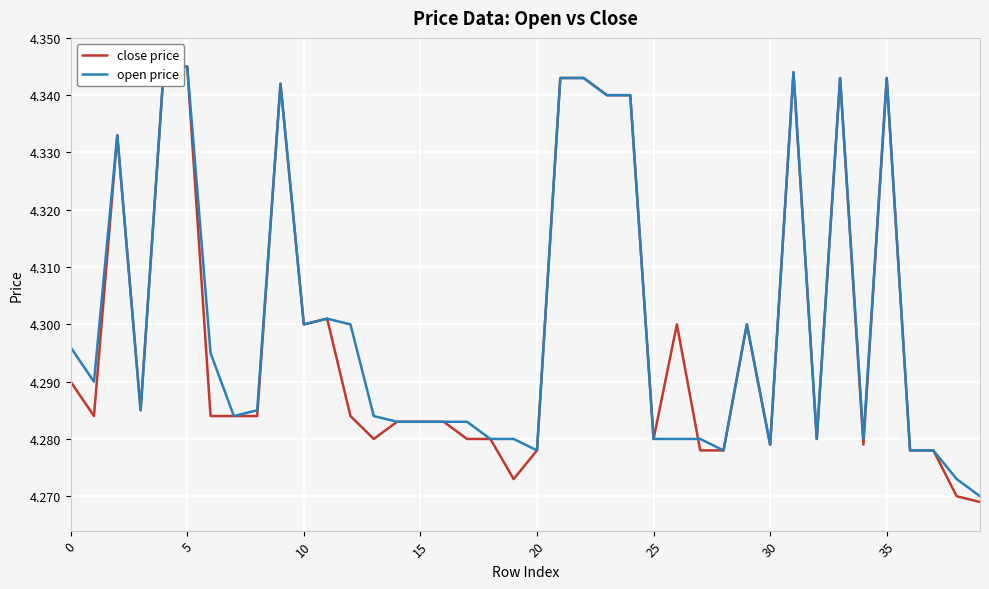

What is the sum of all open price values?

172.0